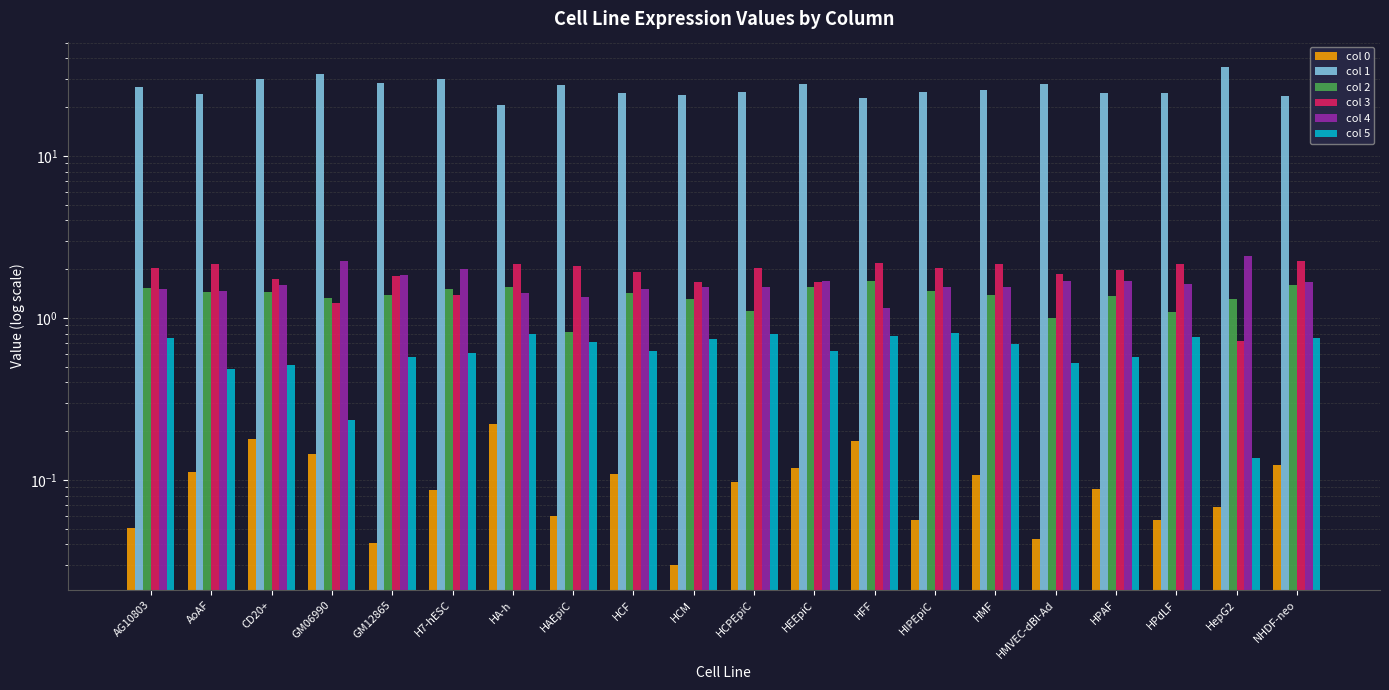

What is the total value across all series at HFF?

28.7